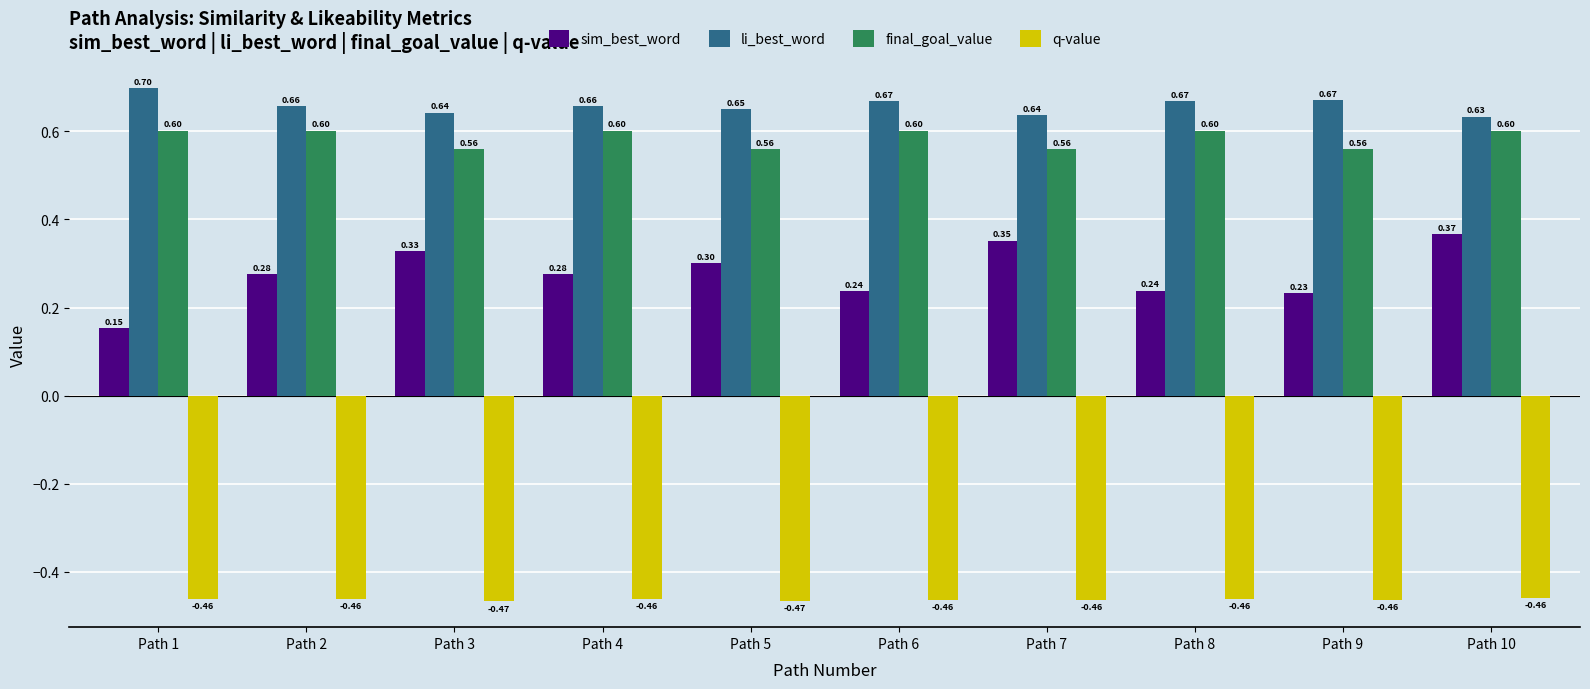

True or false: final_goal_value has a value of 0.6 at Path 7.

True